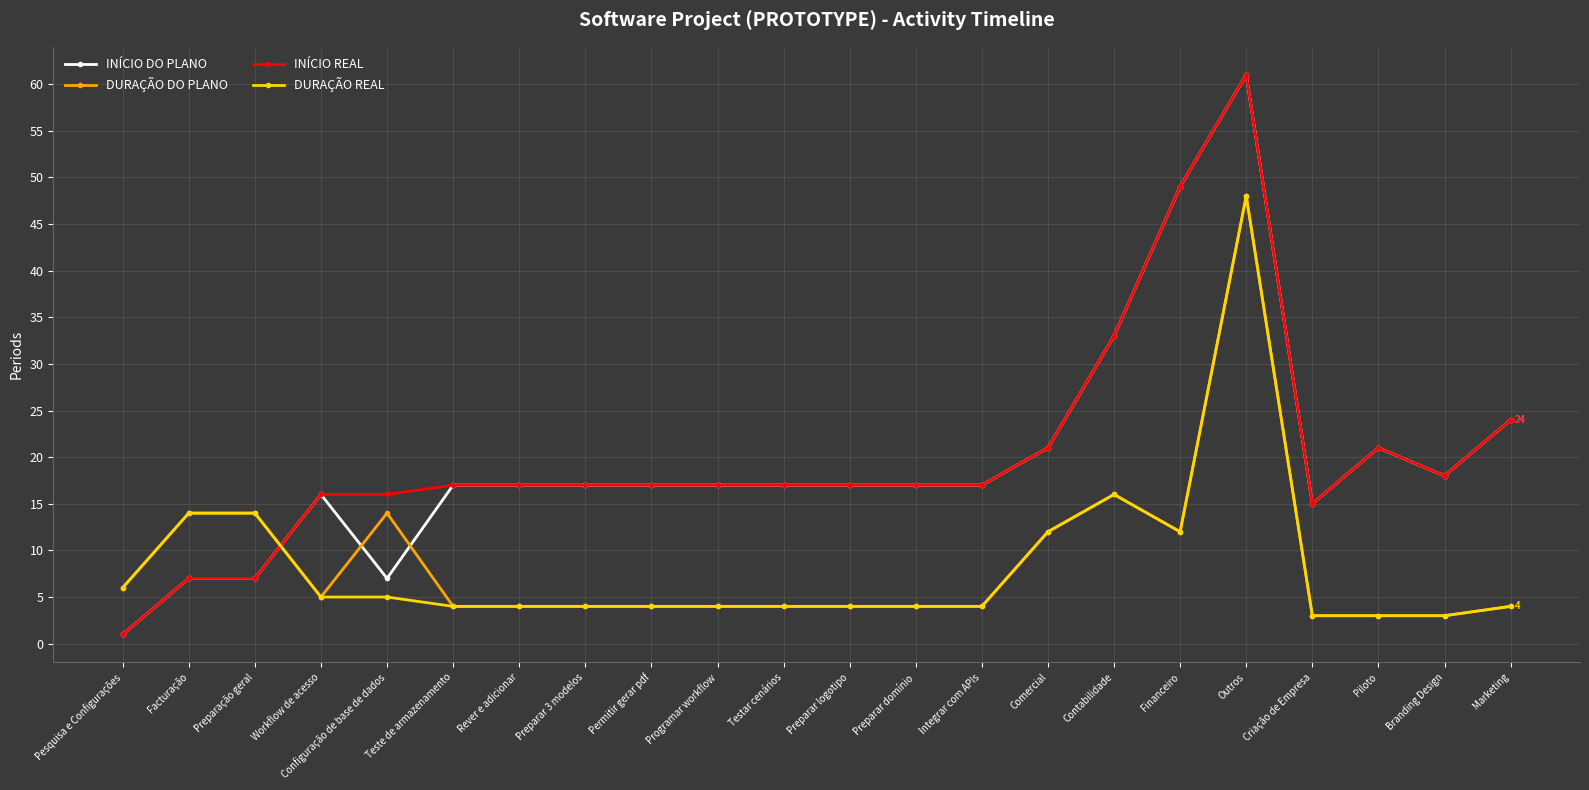

Which category has the lowest value across all series?

Pesquisa e Configurações